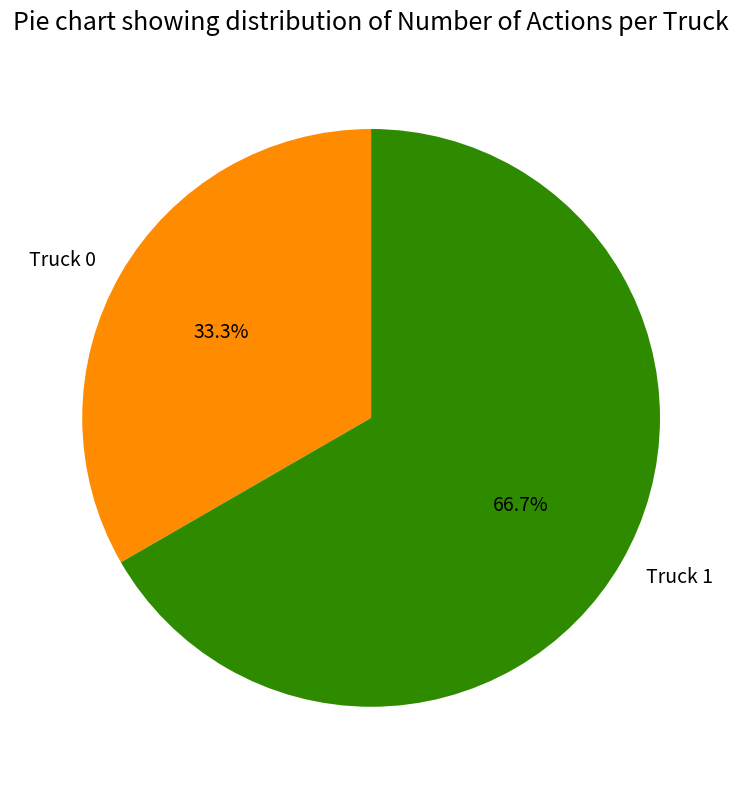

How many segments does this pie chart have?

2